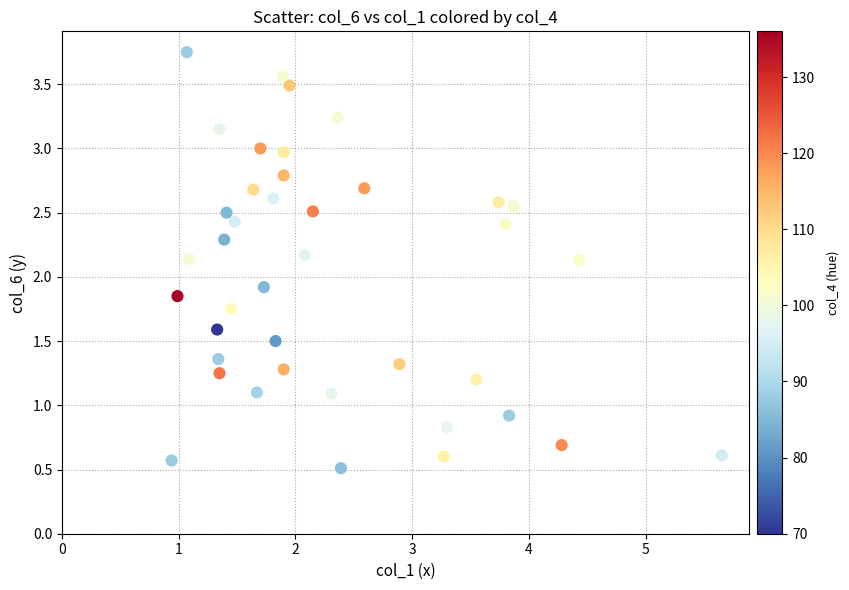

What is the range of X values (max minus min)?

4.7